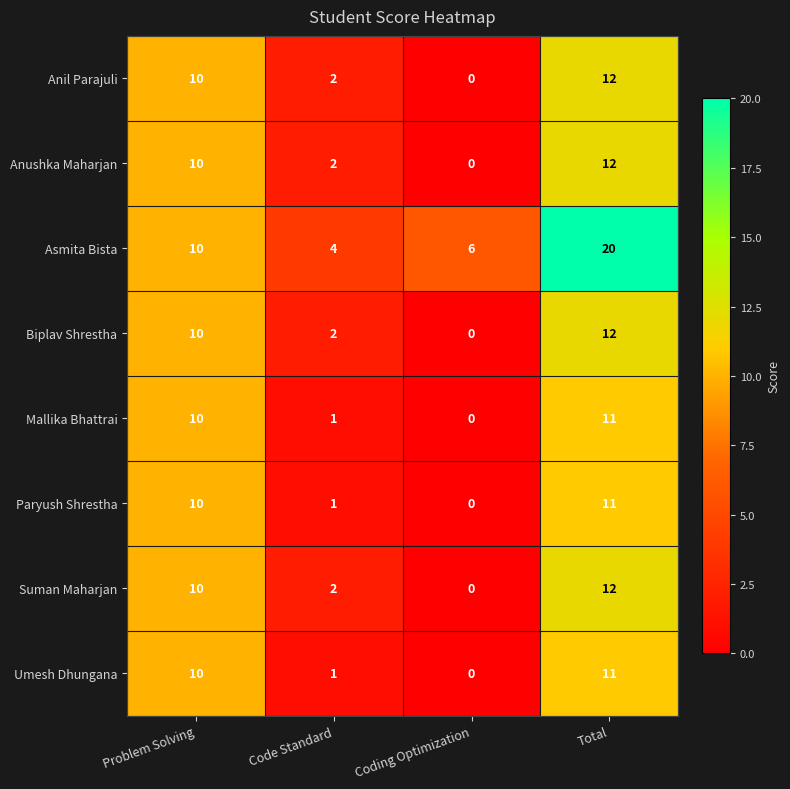

What is the total value across all series at Coding Optimization?

6